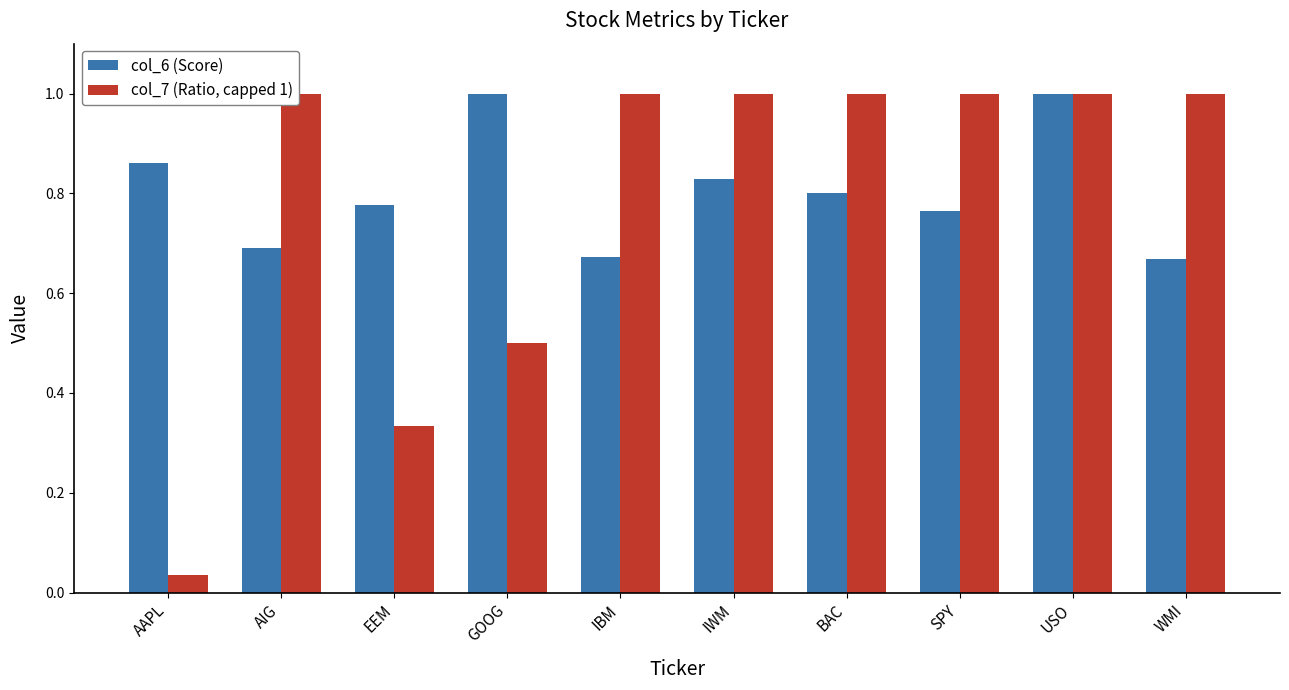

Between EEM and BAC, which series saw the biggest shift?

col_7 (Ratio, capped 1)